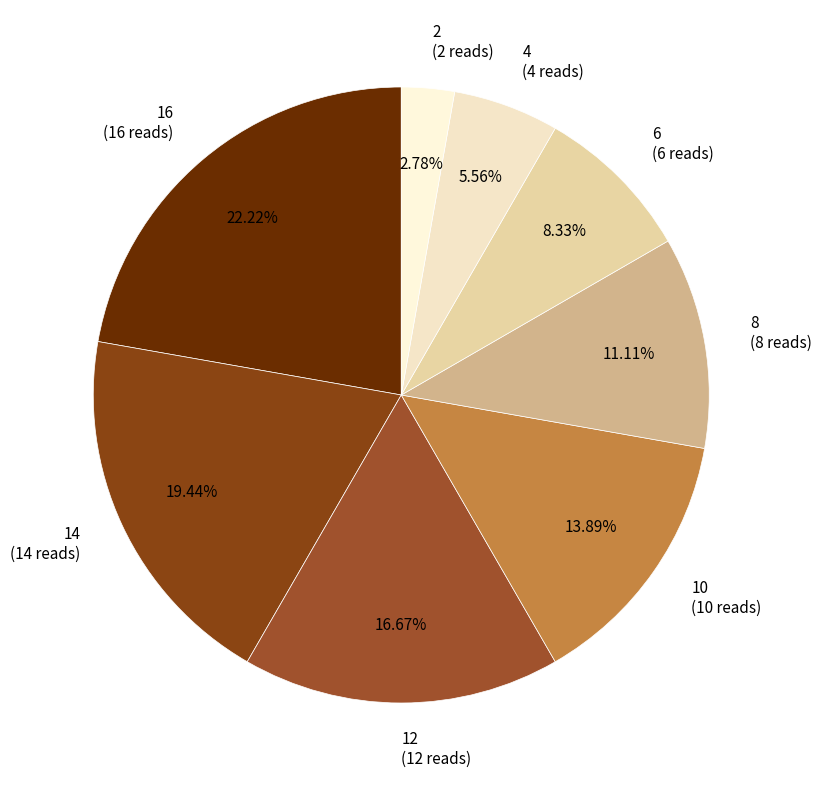

Between 4 (4 reads) and 16 (16 reads), which is larger?

16 (16 reads)